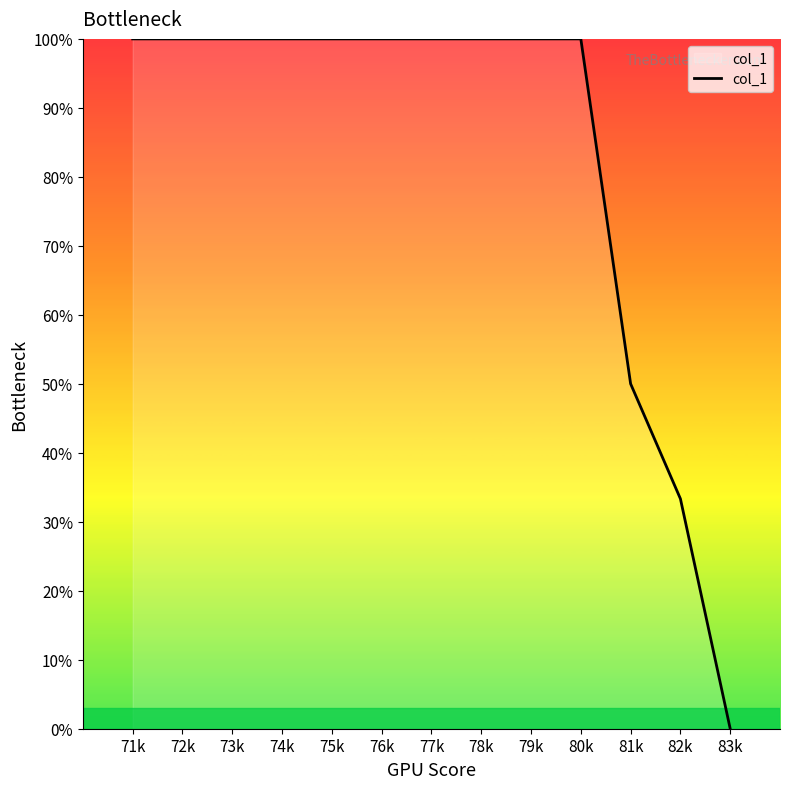

What is the sum of the values at 75k and 71k?

200.0